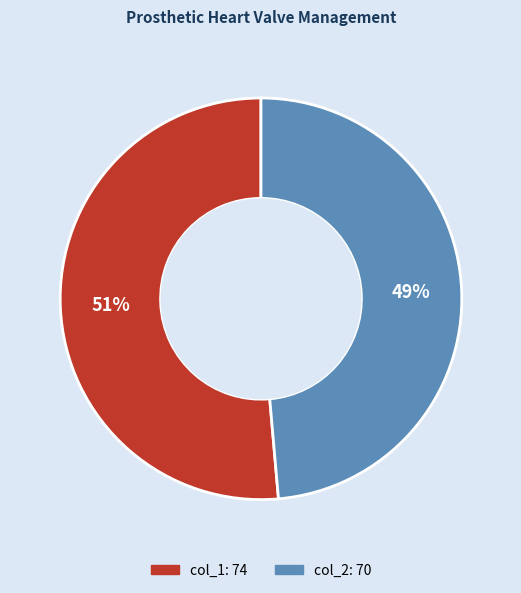

To the nearest percent, what is the average slice percentage?

50%